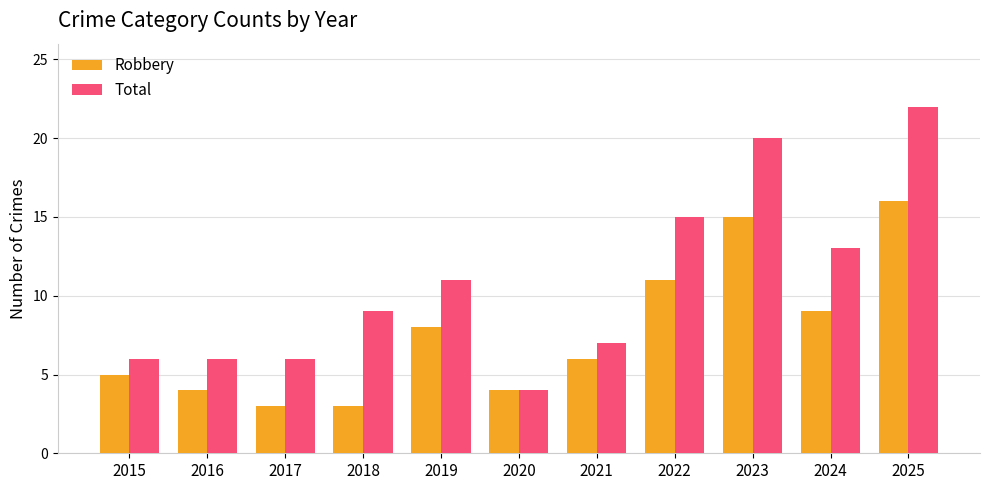

At which category does the chart reach its peak across all series?

2025